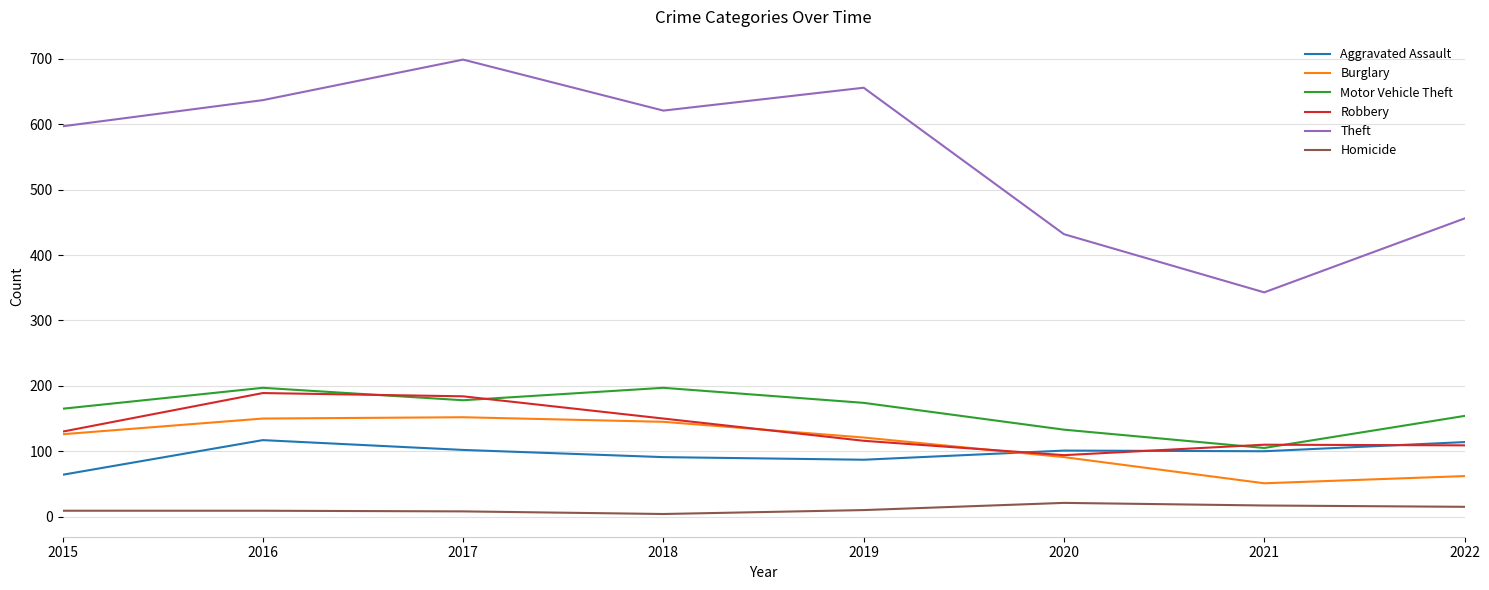

True or false: Burglary has a value of 99 at 2016.

False